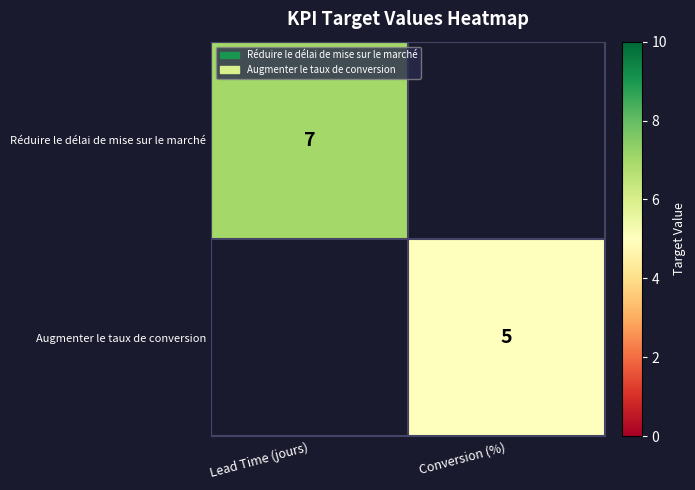

True or false: Augmenter le taux de conversion has a value of 2 at Conversion (%).

False